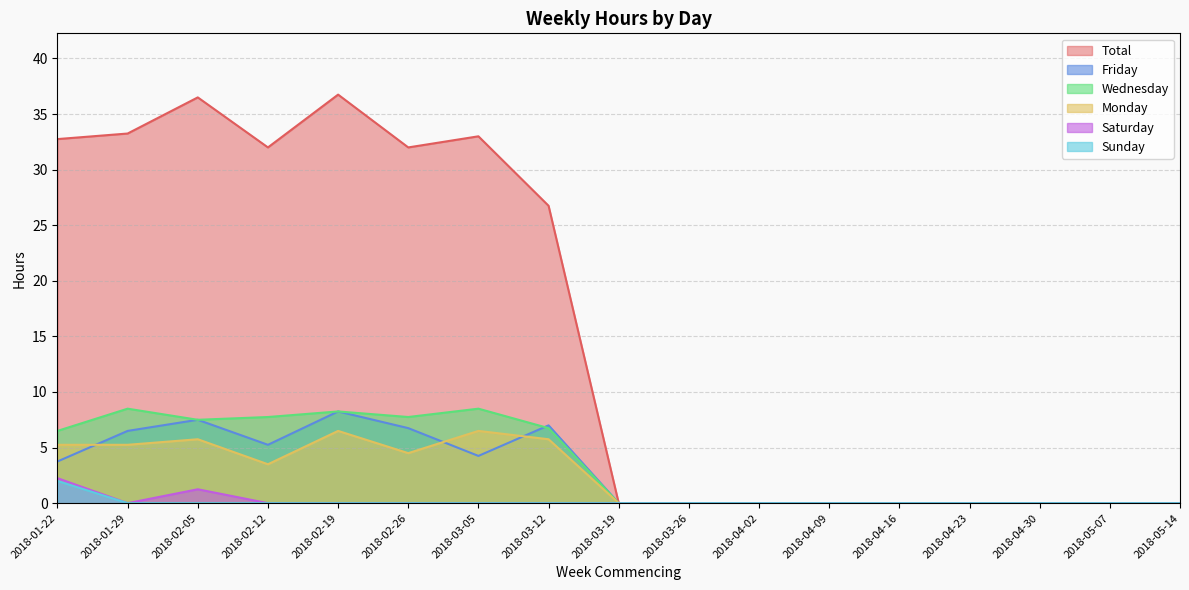

What is the sum of all Monday values?

43.0